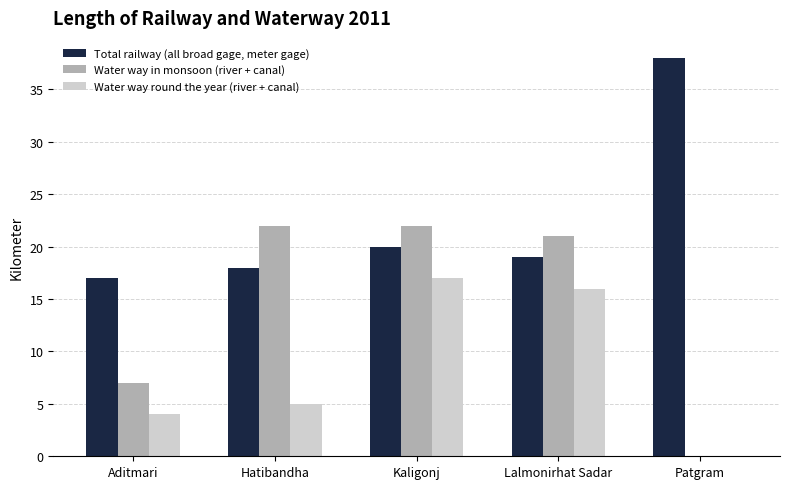

Is the value of Water way in monsoon (river + canal) at Aditmari greater than the value of Water way round the year (river + canal) at Hatibandha?

Yes